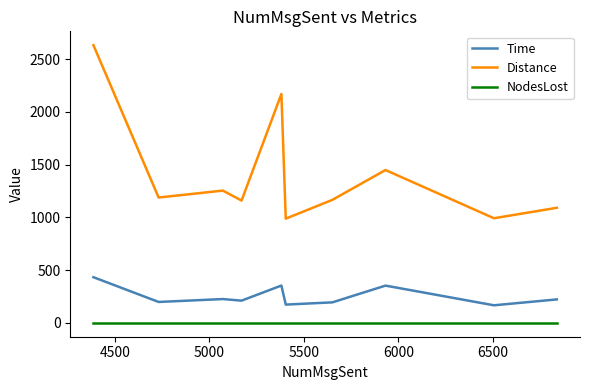

Which series has the widest spread of values?

Distance